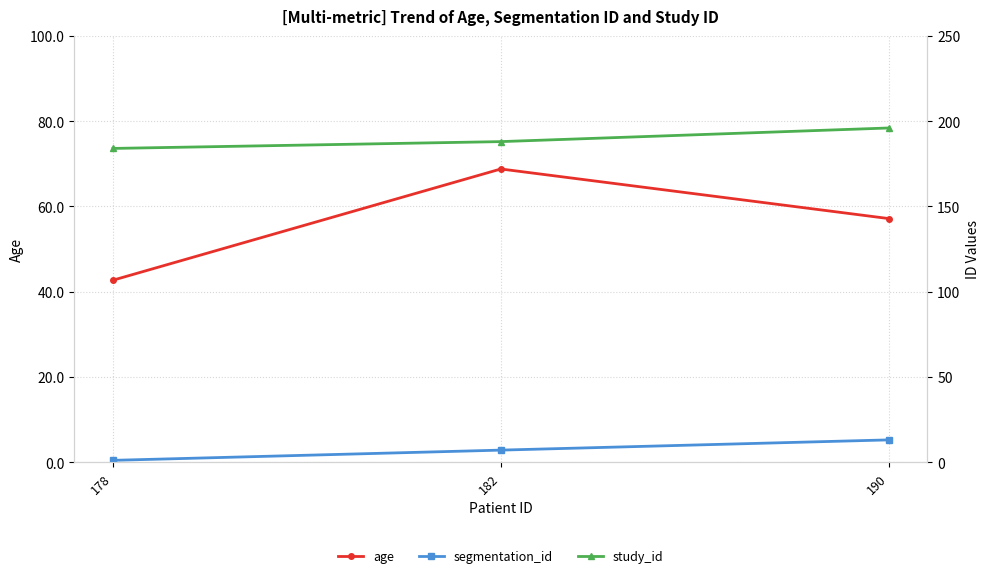

What is the difference between the highest and lowest values at 190?

183.0